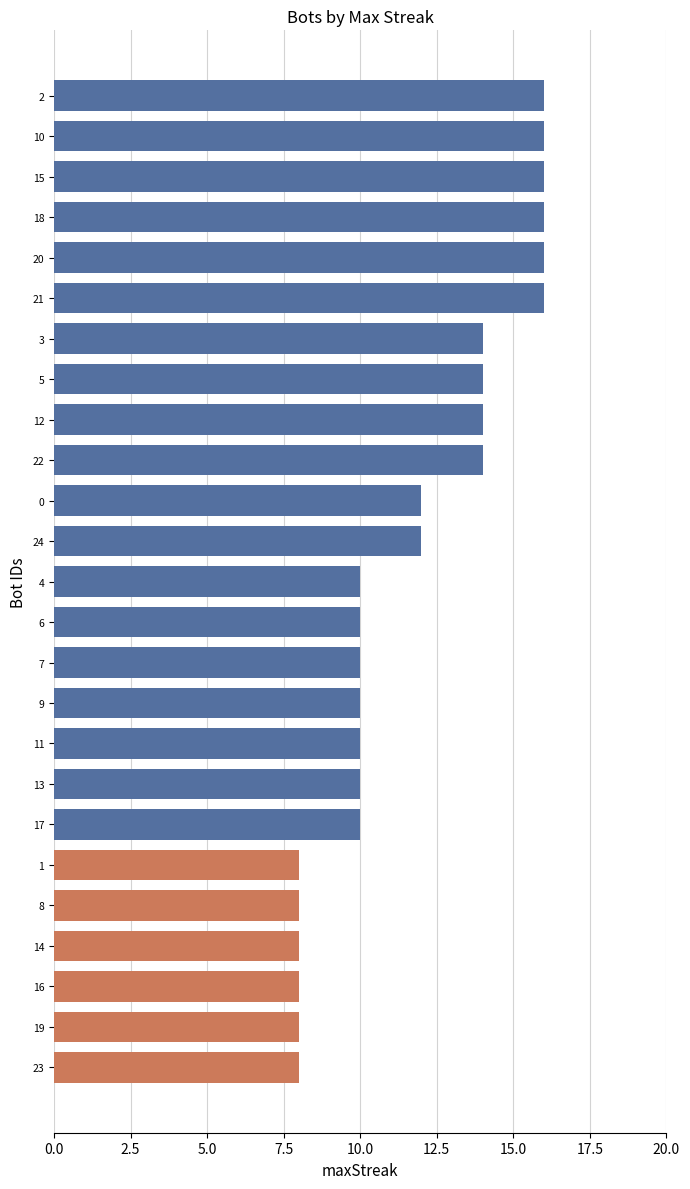

True or false: the data shows 16 at 21.

True